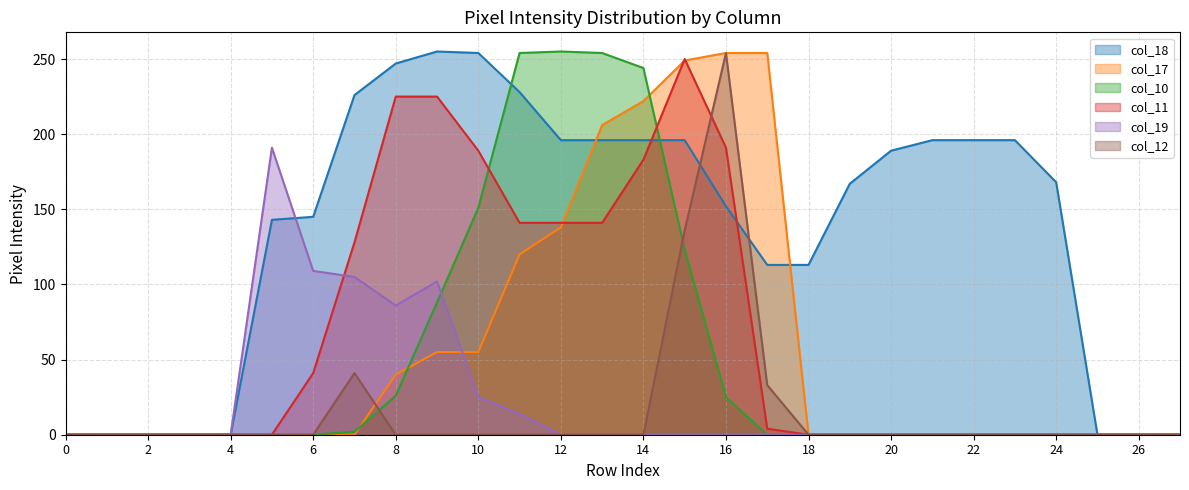

Where is col_17 nearest to the value 127?

11